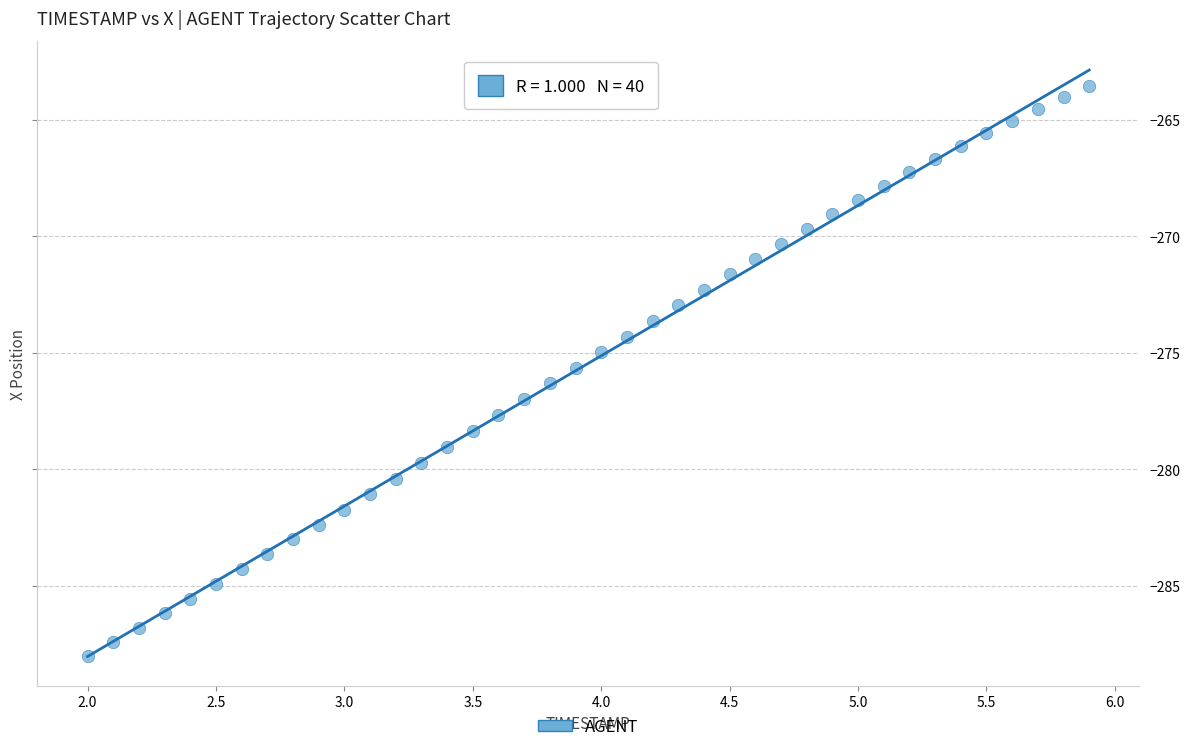

What is the range of X values (max minus min)?

3.9